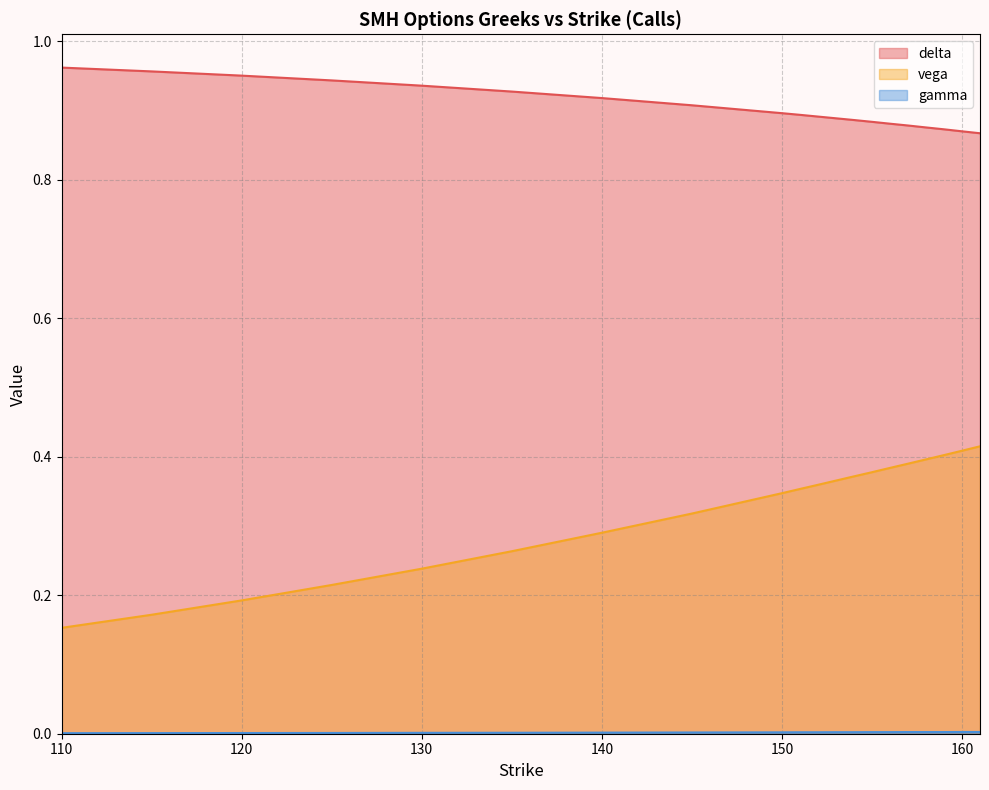

Reading right to left, what are all the values shown in this chart?

delta: 161=0.9	160=0.9	159=0.9	158=0.9	157=0.9	156=0.9	155=0.9	154=0.9	153=0.9	152=0.9	151=0.9	150=0.9	145=0.9	140=0.9	135=0.9	130=0.9	125=0.9	120=1.0	115=1.0	110=1.0
vega: 161=0.4	160=0.4	159=0.4	158=0.4	157=0.4	156=0.4	155=0.4	154=0.4	153=0.4	152=0.4	151=0.4	150=0.3	145=0.3	140=0.3	135=0.3	130=0.2	125=0.2	120=0.2	115=0.2	110=0.2
gamma: 161=0.0	160=0.0	159=0.0	158=0.0	157=0.0	156=0.0	155=0.0	154=0.0	153=0.0	152=0.0	151=0.0	150=0.0	145=0.0	140=0.0	135=0.0	130=0.0	125=0.0	120=0.0	115=0.0	110=0.0